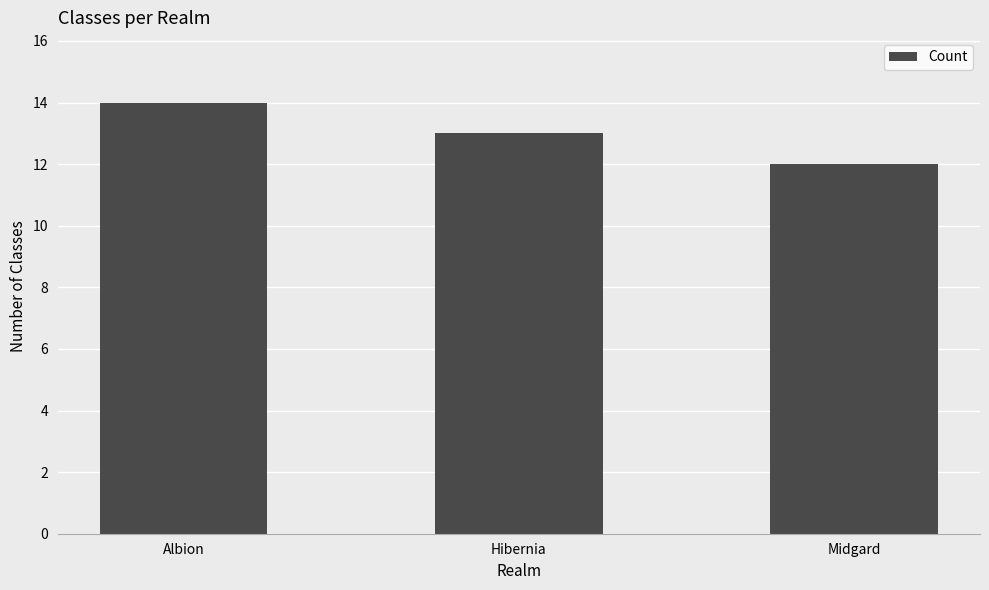

Are the bars horizontal?

No